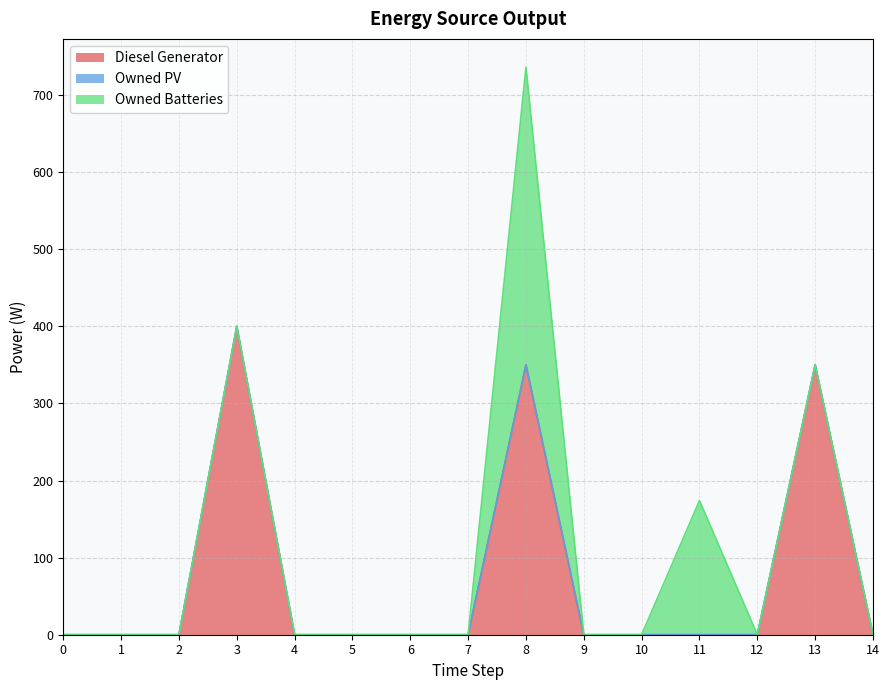

Where is Owned Batteries nearest to the value 193?

11